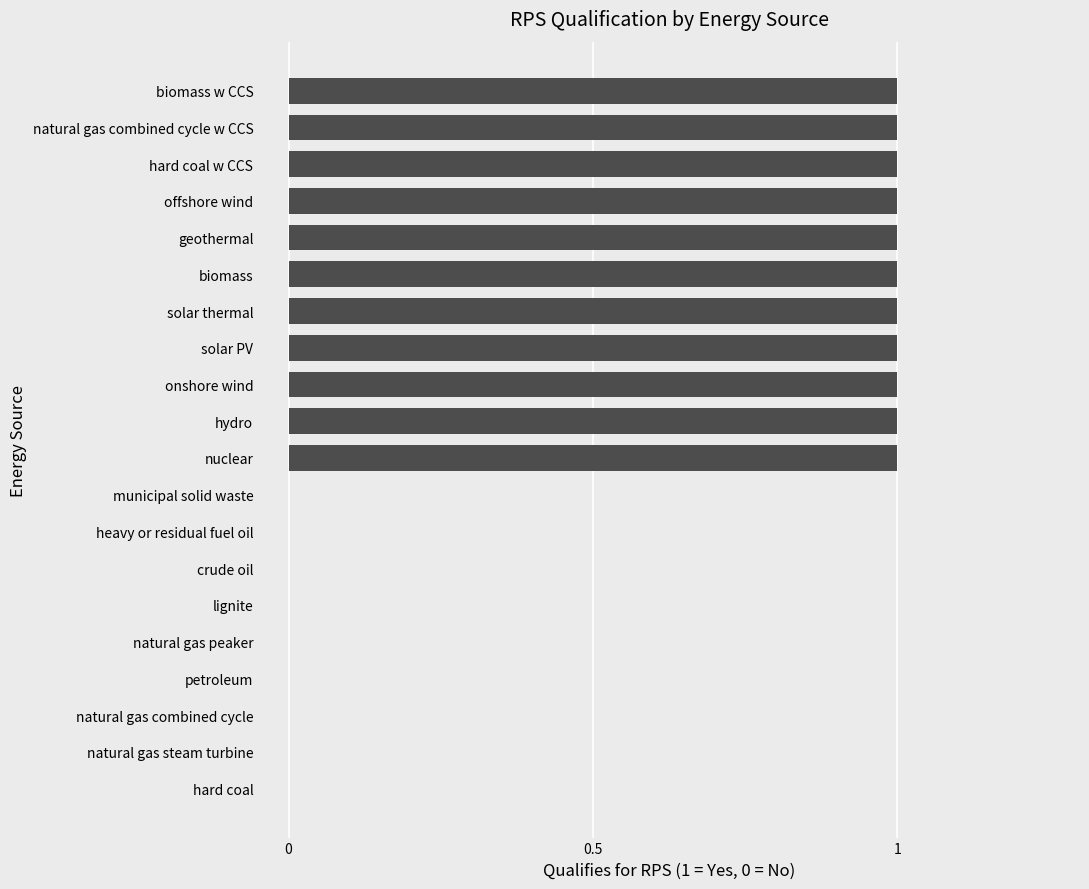

The chart shows a value of 1 at geothermal. True or false?

True